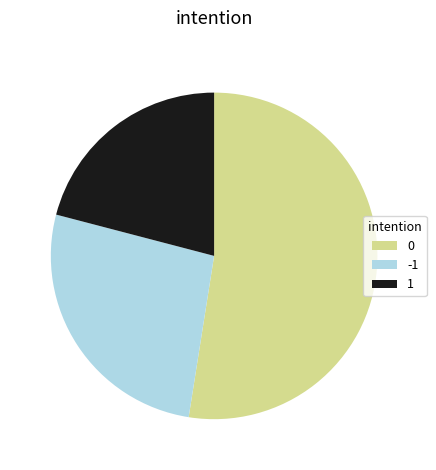

The -1 slice represents 16% of the pie. True or false?

False